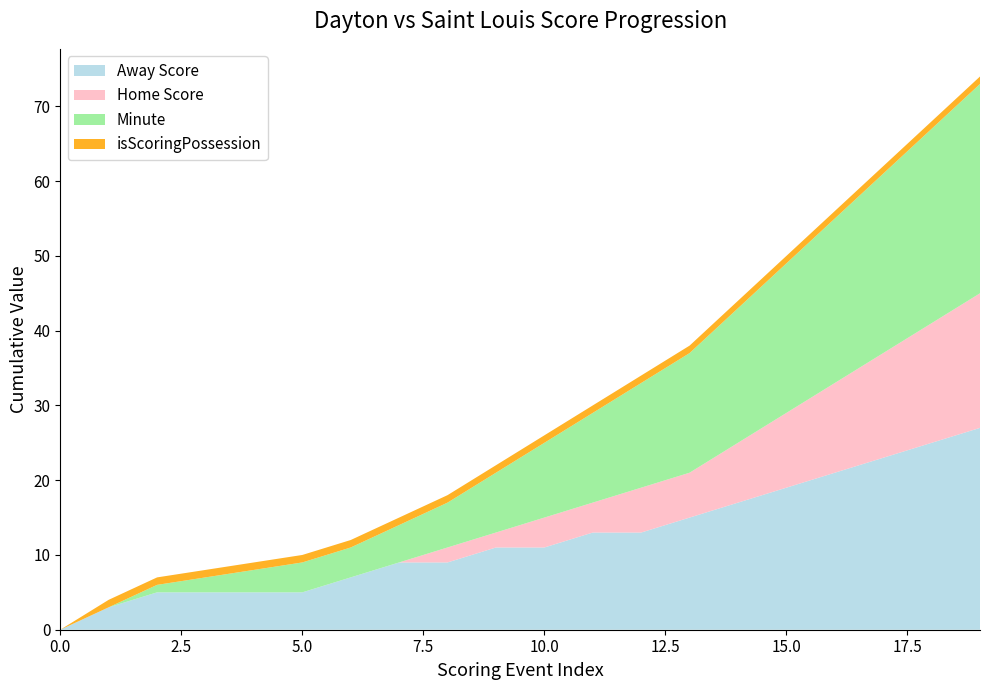

Does the chart have visible grid lines?

No